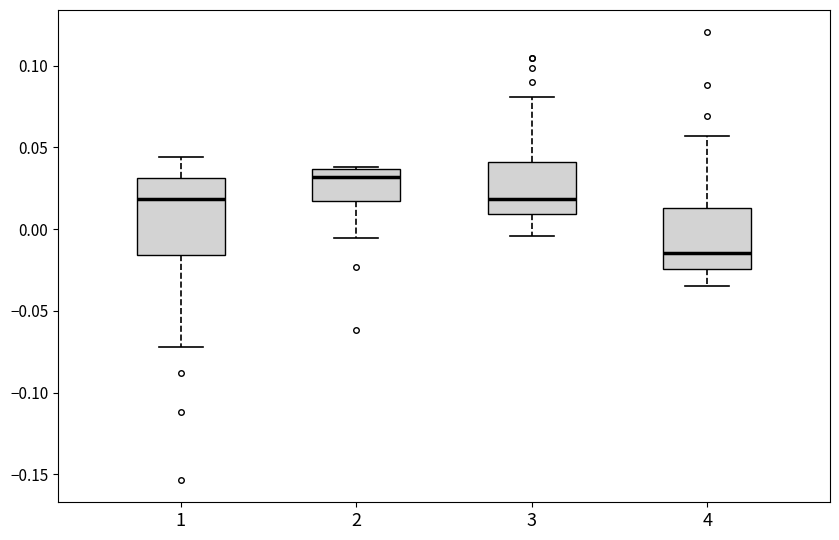

Where is the upper edge of the box at x = 2 on the y-axis? The values are not printed on the chart, so give them approximately, as read against the axis.

0.035